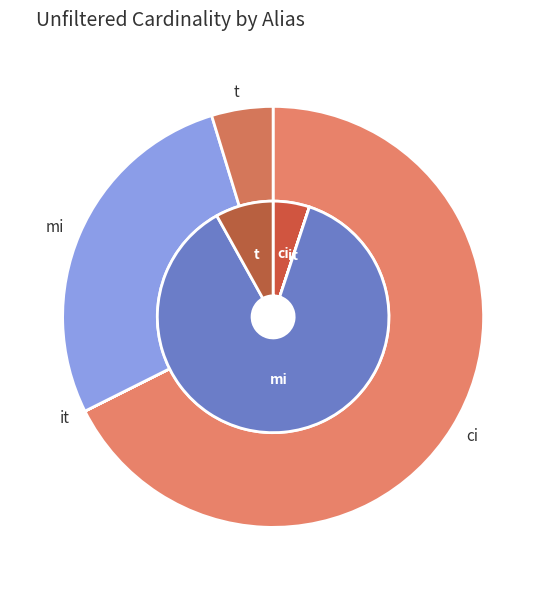

To the nearest percent, what is the difference between the t and mi slice percentages?

23%